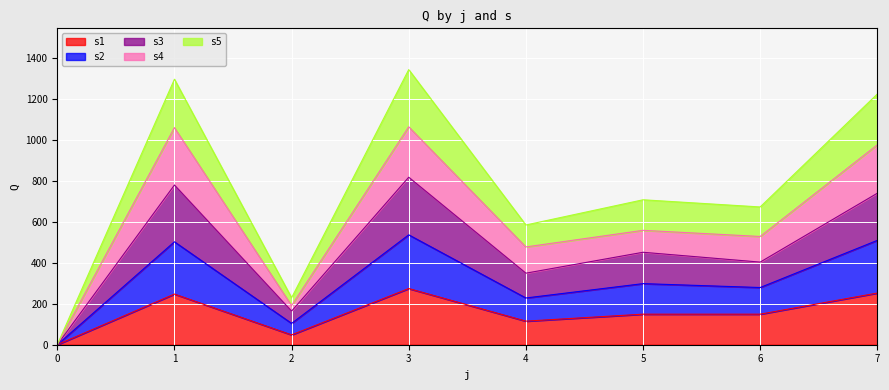

How many data points in s5 are above 707?

3